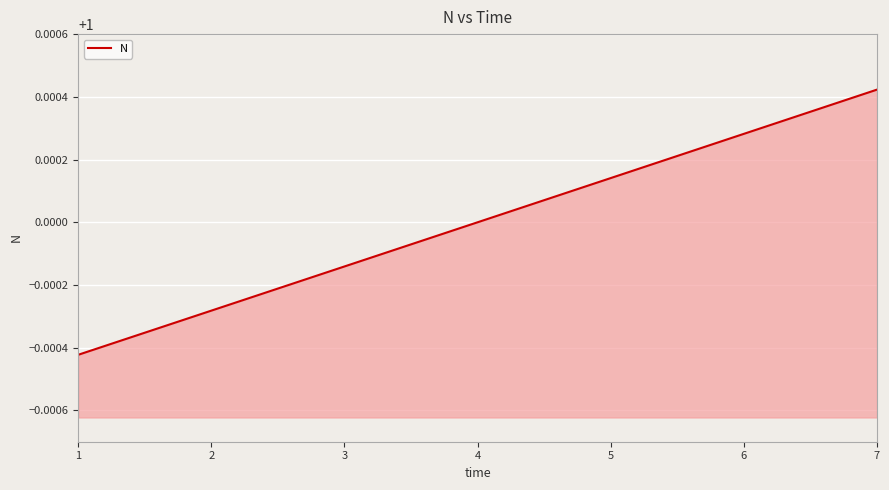

Between 6 and 5, which is larger?

6